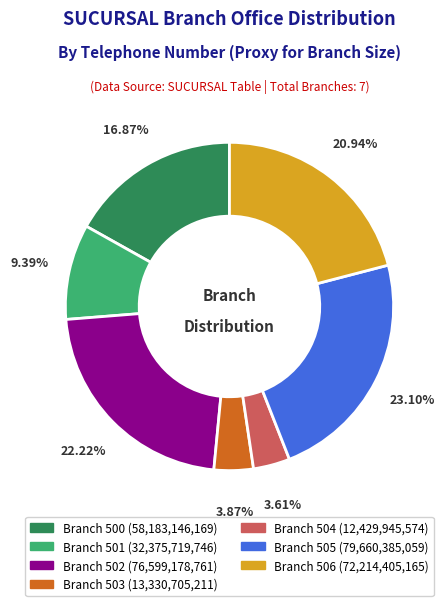

Is there any slice that represents more than half of the pie?

No